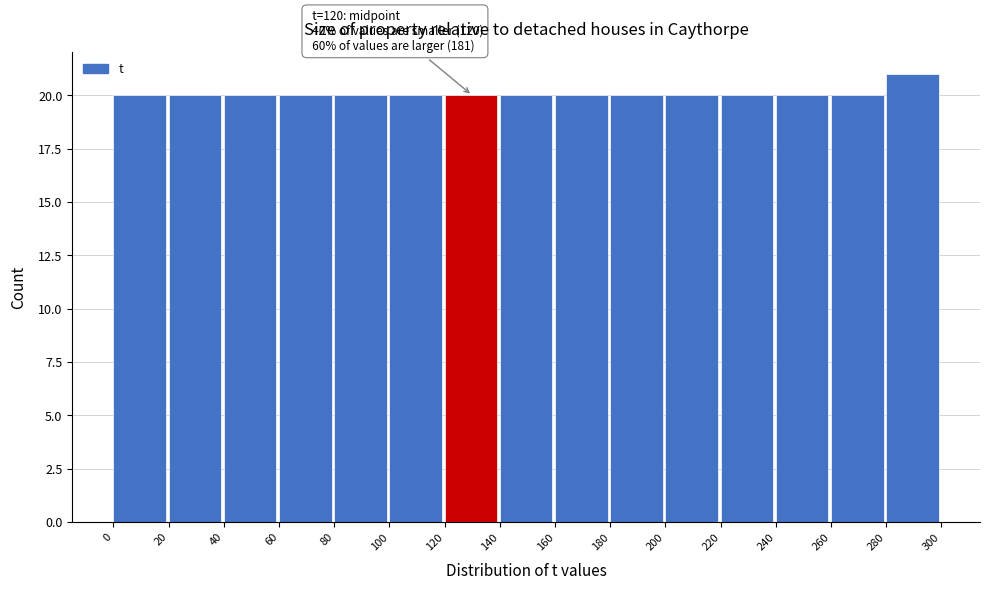

Over which range of the x-axis is the bar tallest?

280 to 300